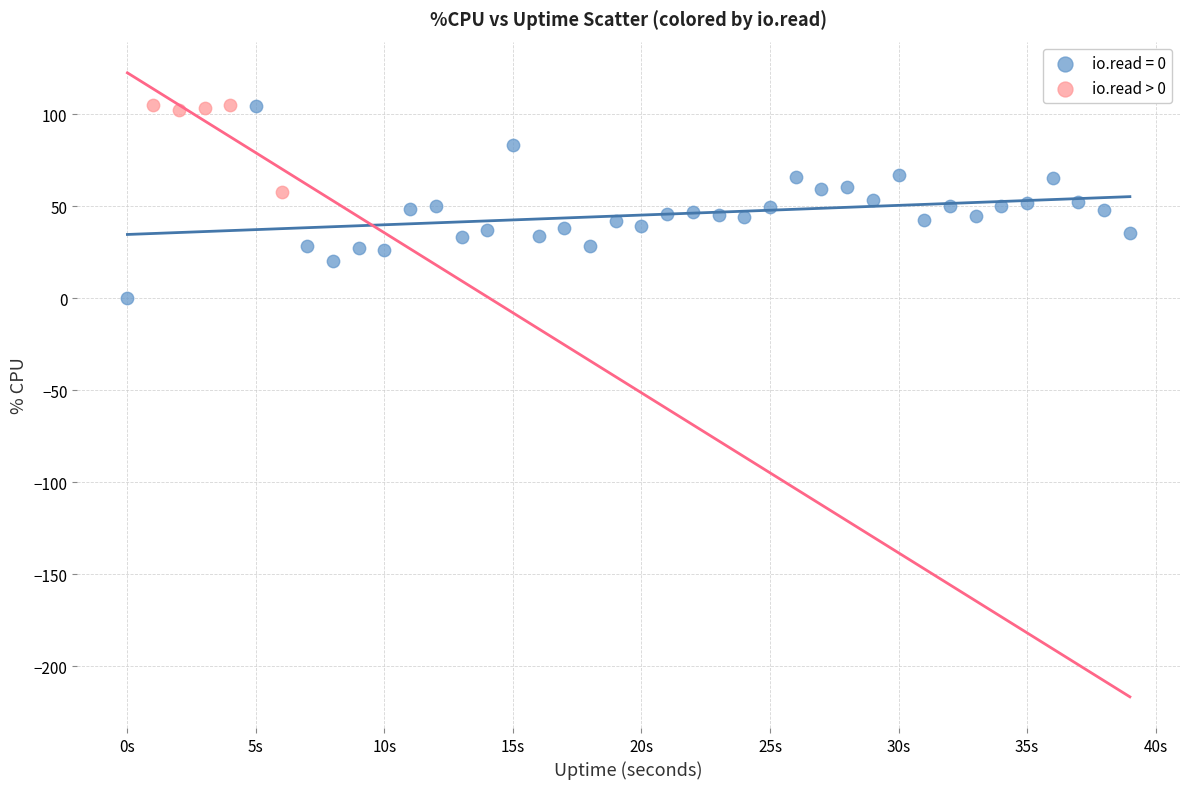

Which series reaches the minimum Y coordinate?

io.read = 0